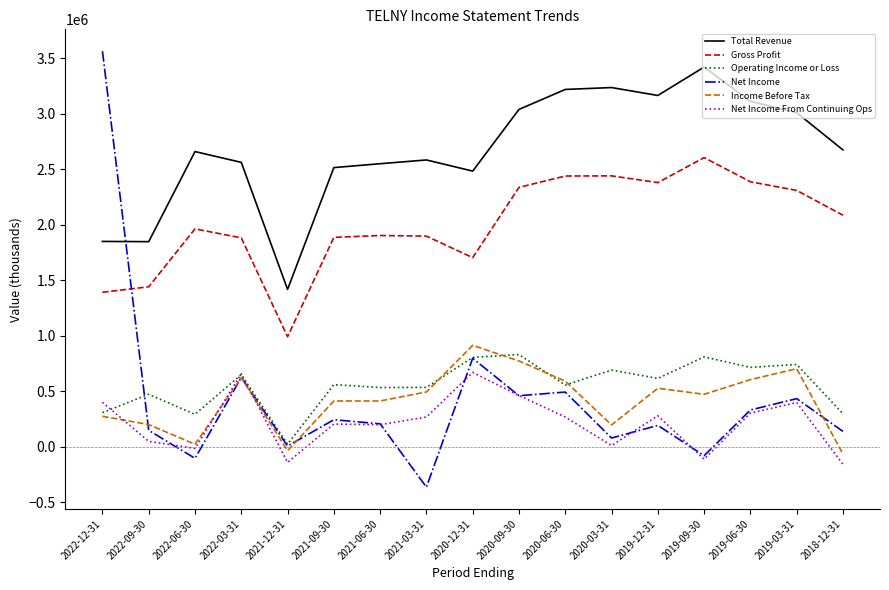

The value of Operating Income or Loss at 2021-12-31 is 22000. True or false?

True